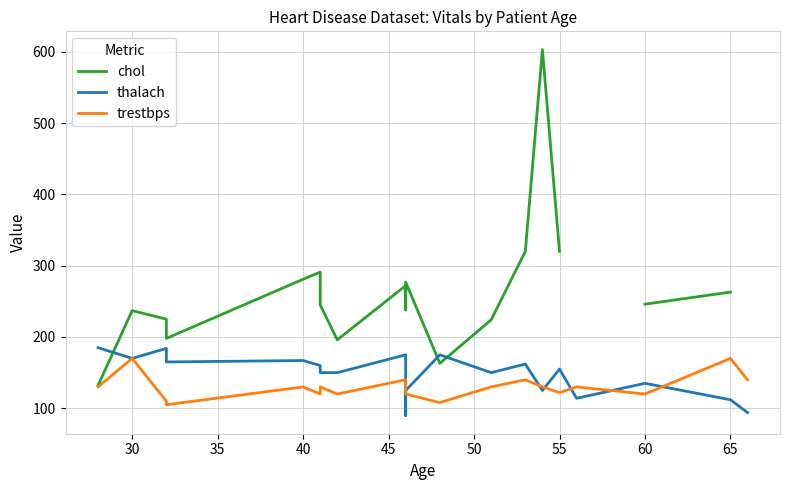

Does the chart have visible grid lines?

Yes